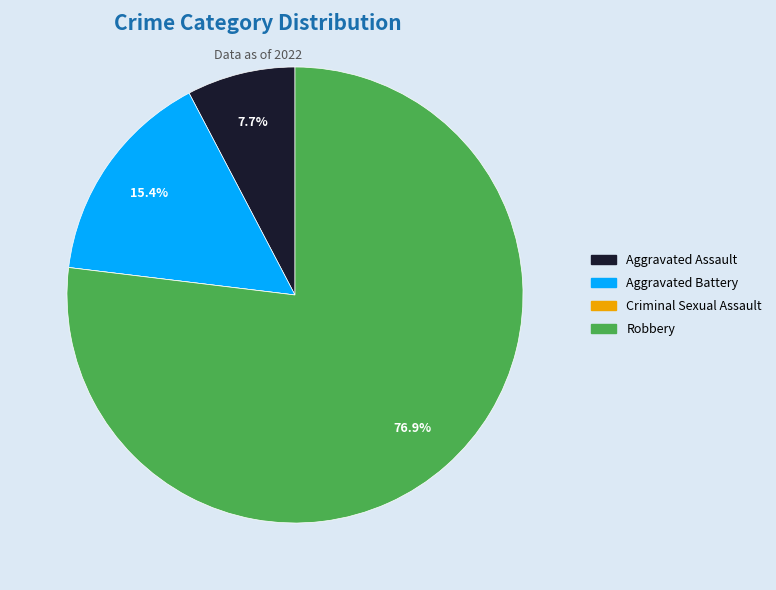

How much of the chart is everything except Aggravated Battery?

84.6%